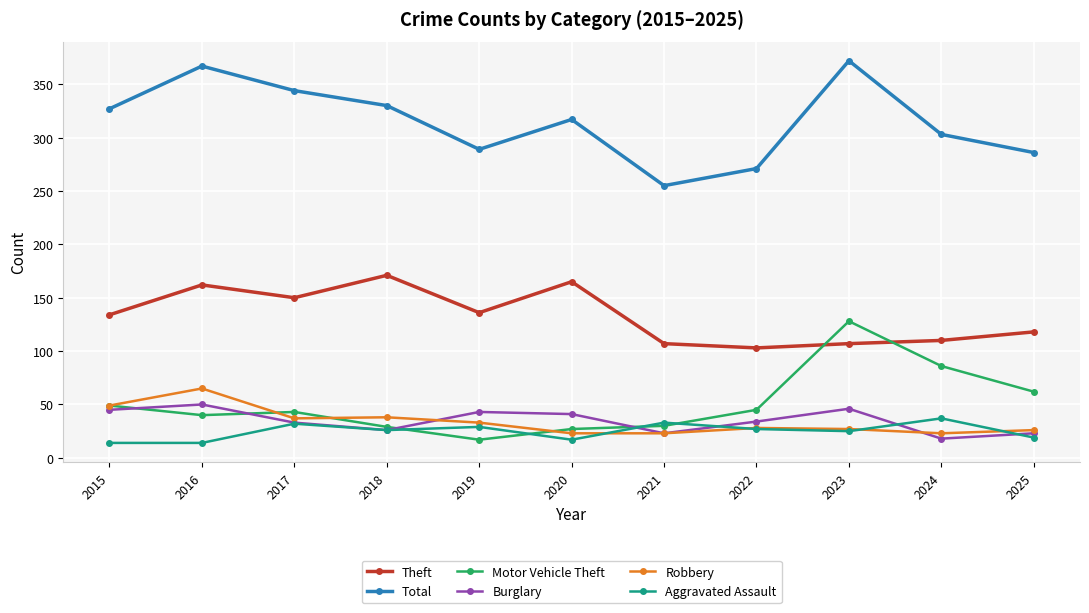

Is this an area chart (filled region under the line)?

No